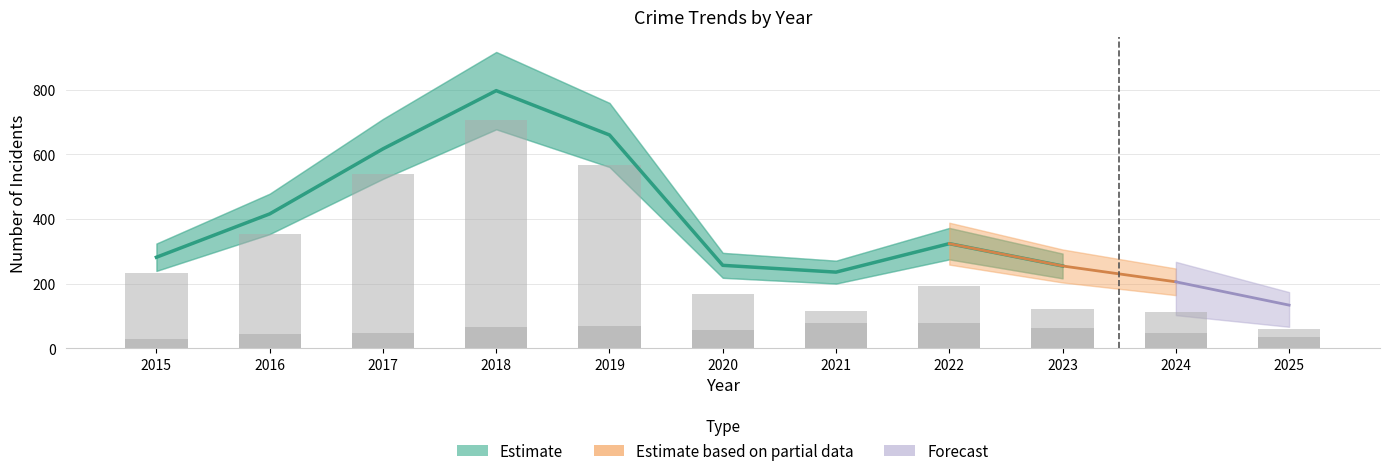

How many data points does each series have?

9